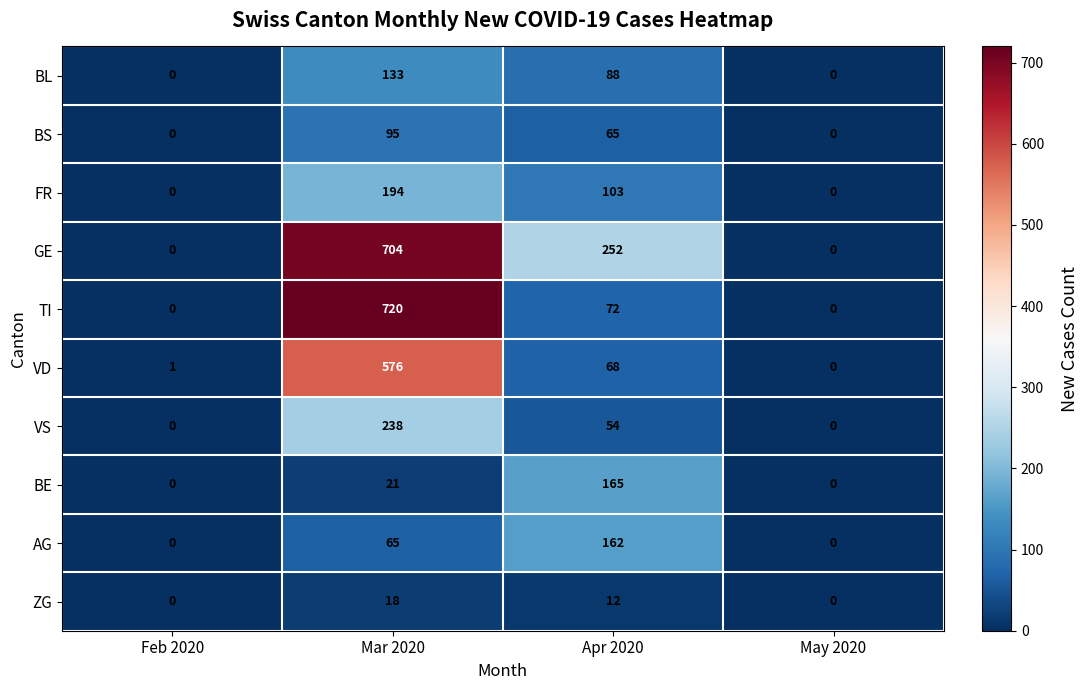

What is the total value across all series at Apr 2020?

1041